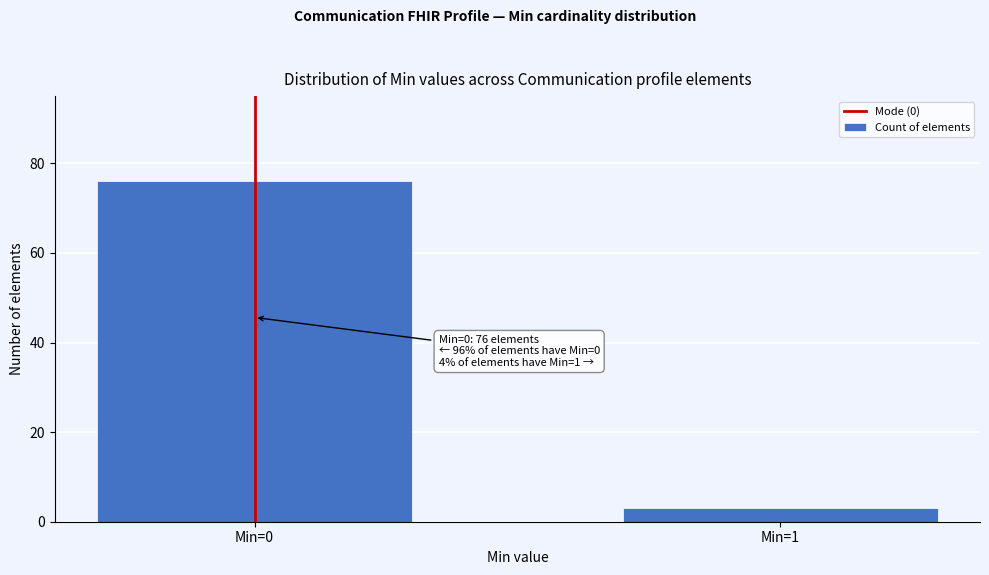

Reading right to left, list all the values displayed in this chart.

3	76